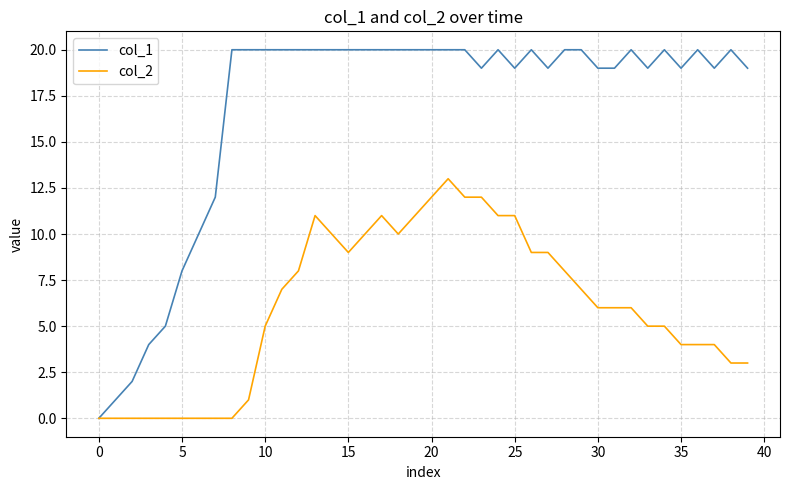

List the series in order of their peak value, highest first.

col_1, col_2